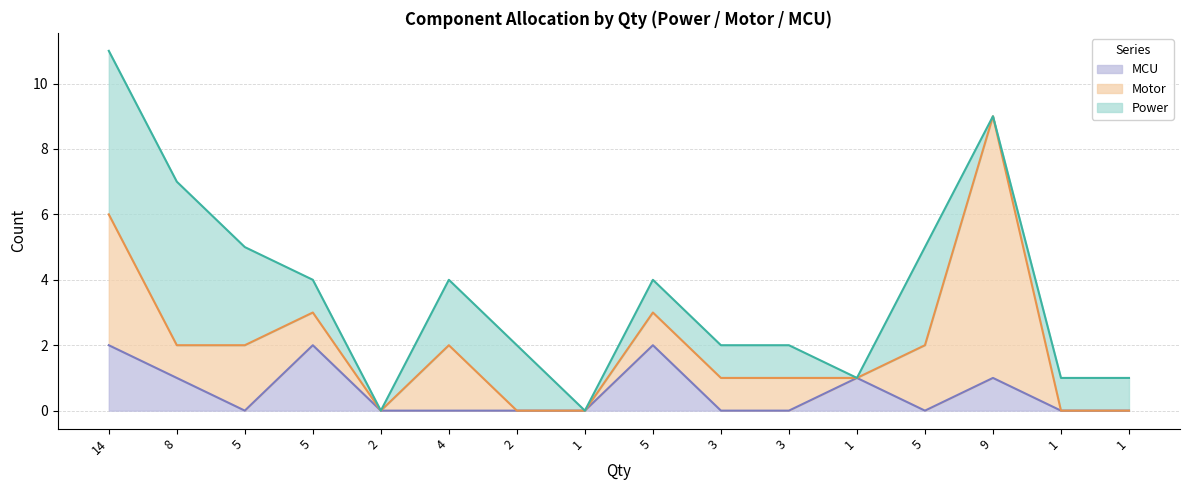

What is the label of the 3rd point from the right?

9